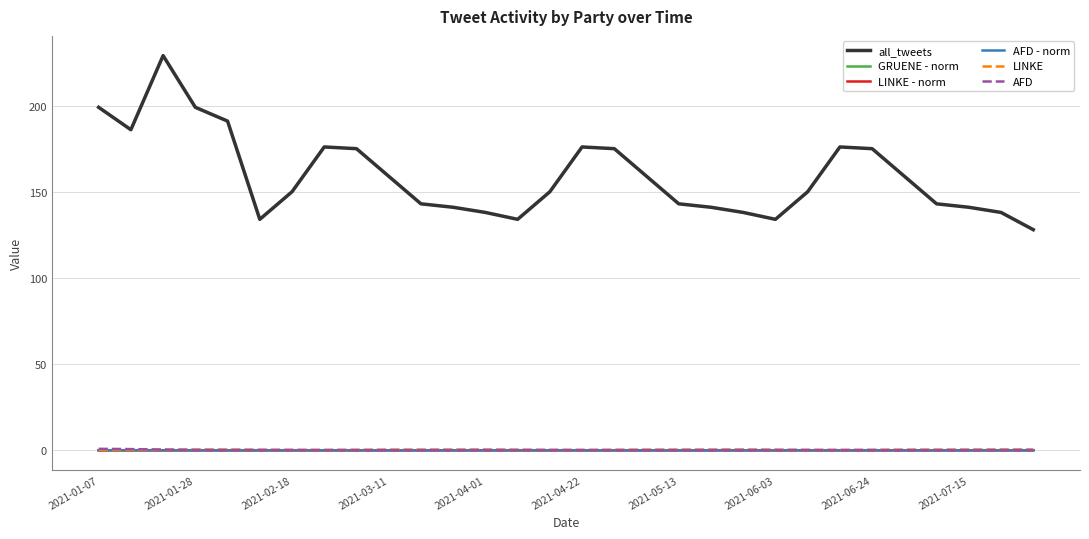

What is the minimum value for all_tweets?

128.0